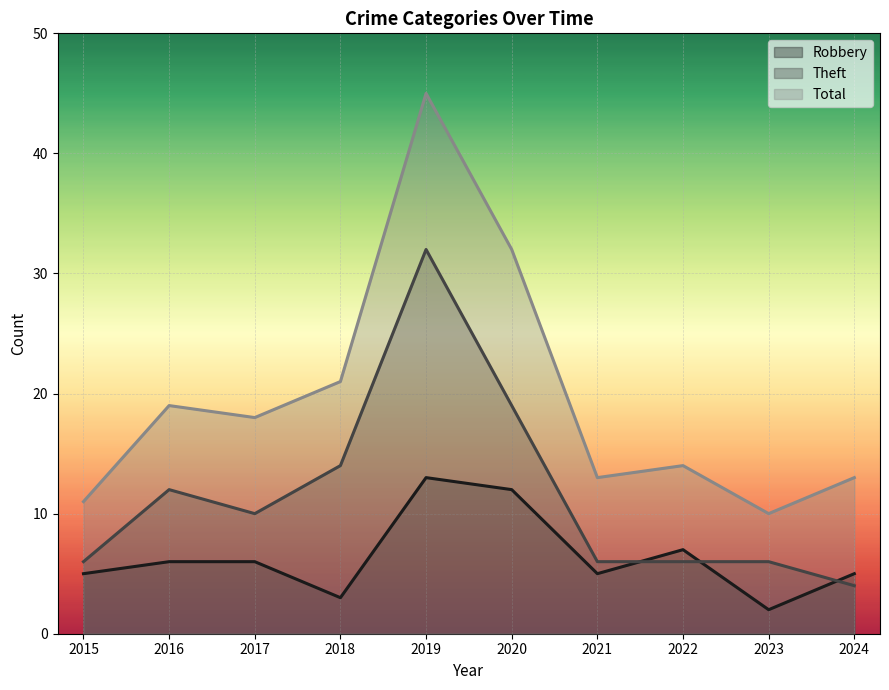

Rank the series by their average value, from highest to lowest.

Total, Theft, Robbery